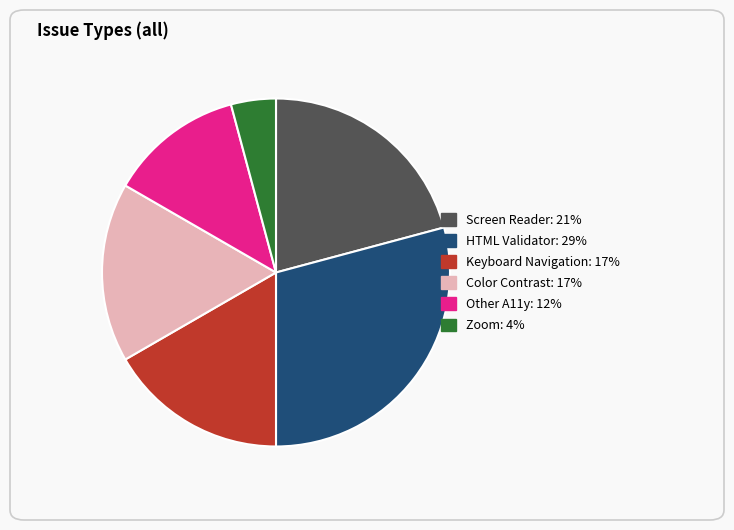

Which category has the biggest portion of the pie?

HTML Validator